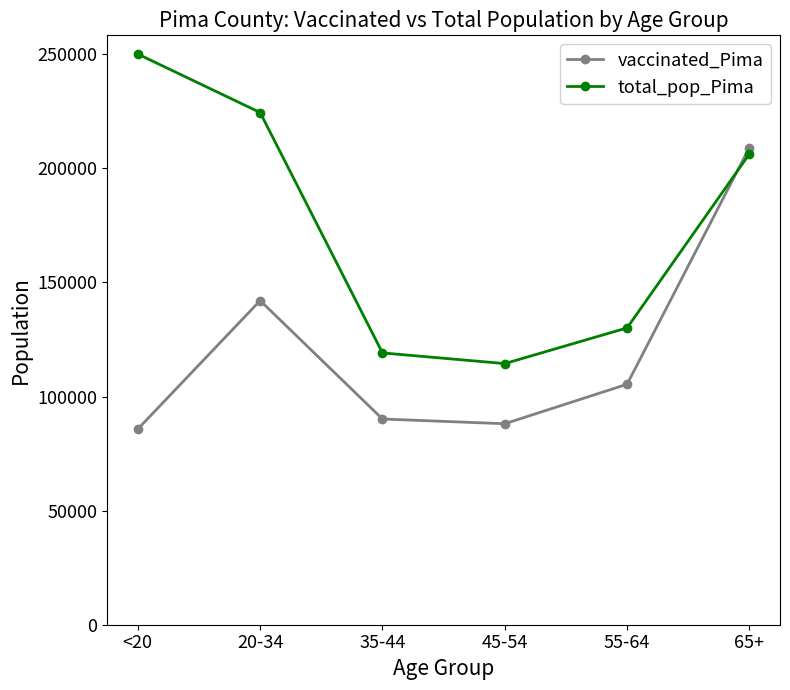

At which label is vaccinated_Pima closest to 147459?

20-34